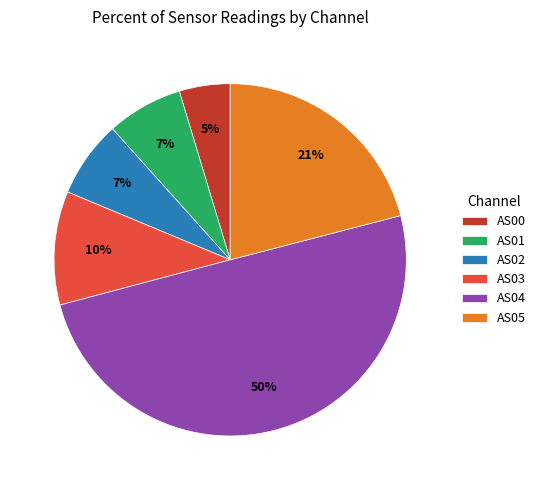

To the nearest percent, what portion does AS05 represent?

21%